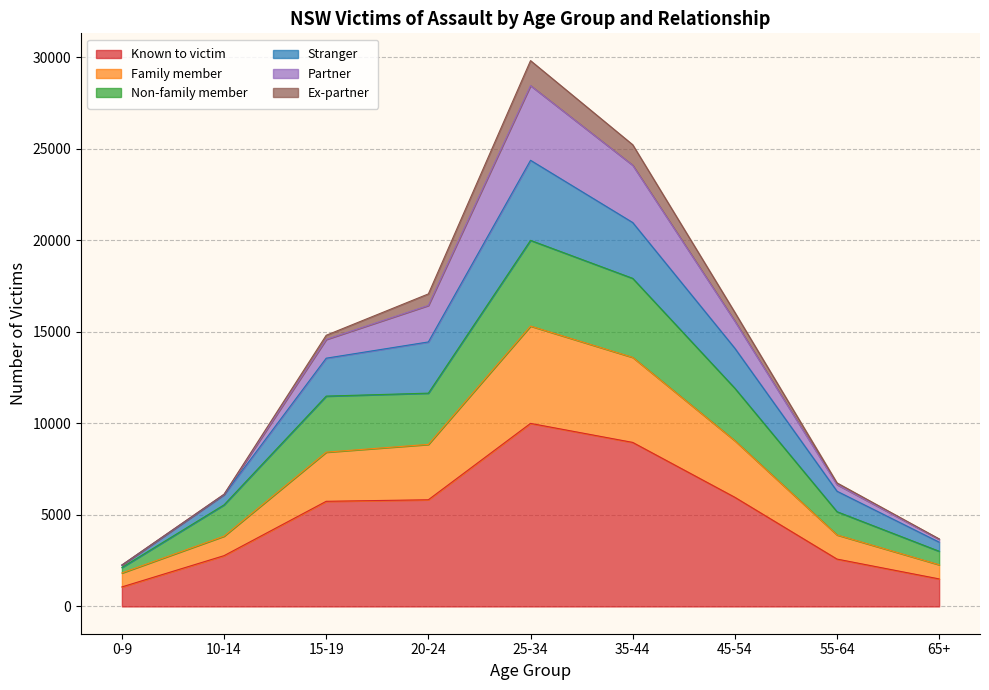

At which category is the sum across all series the highest?

25-34